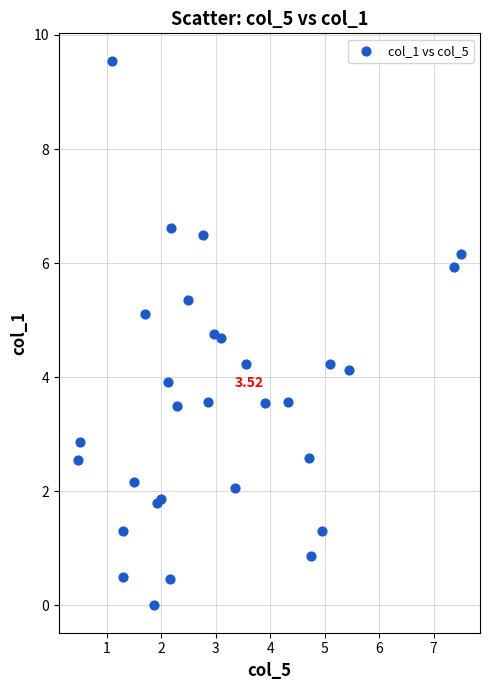

What is the range of X values (max minus min)?

7.0